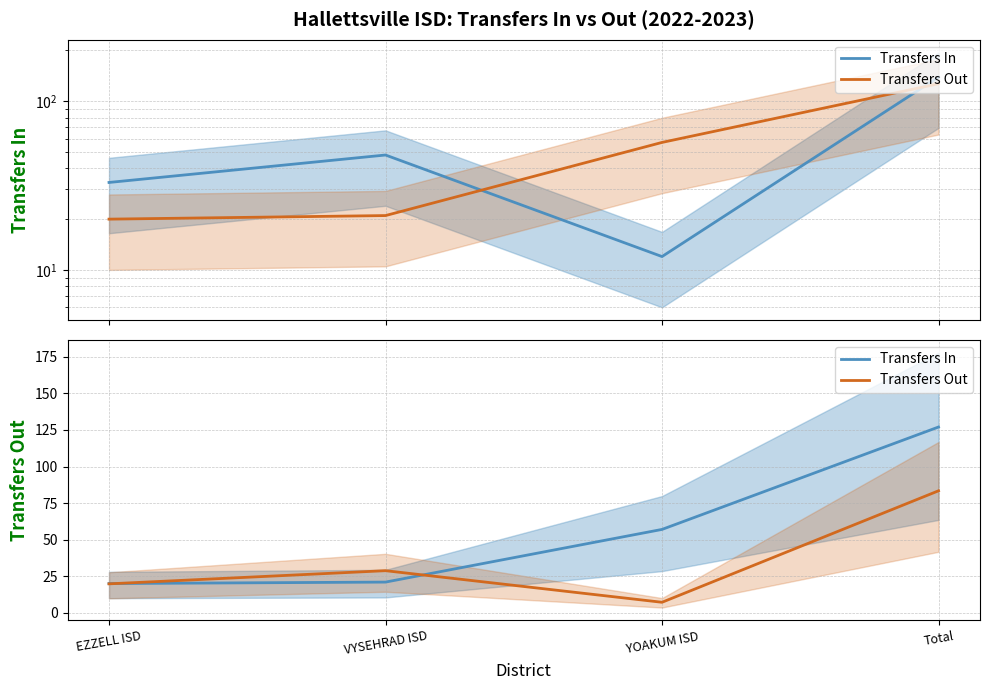

Between Total and YOAKUM ISD, which is larger?

Total